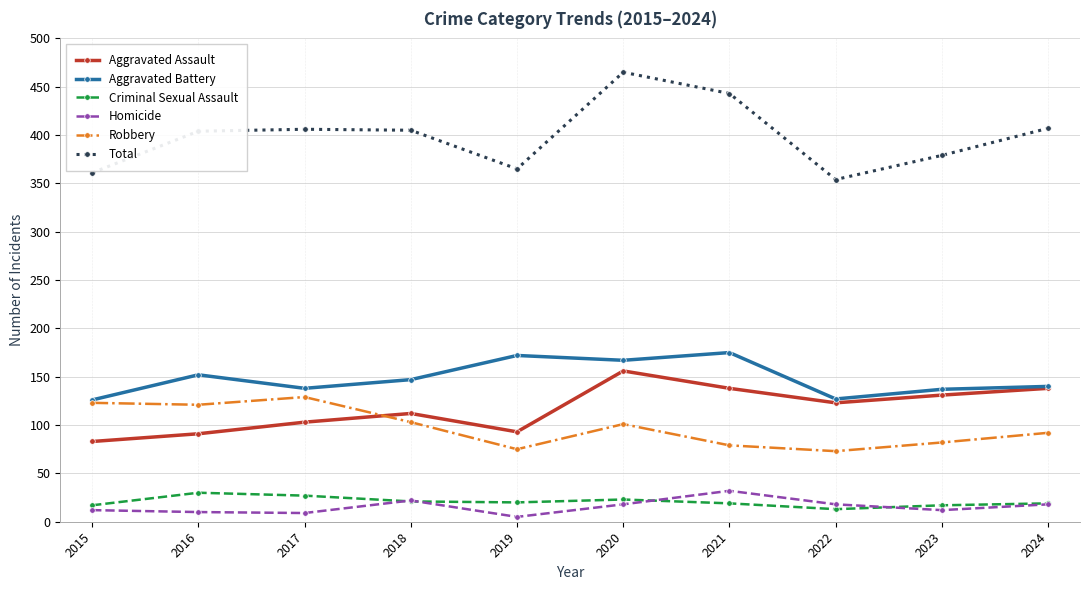

What value does the Aggravated Assault series have at 2022, to the nearest 5?

125